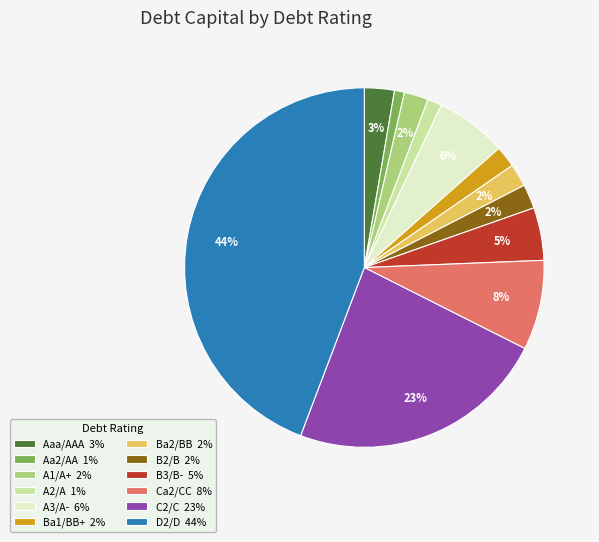

To the nearest percent, what percentage of the pie is B3/B- 5%?

5%